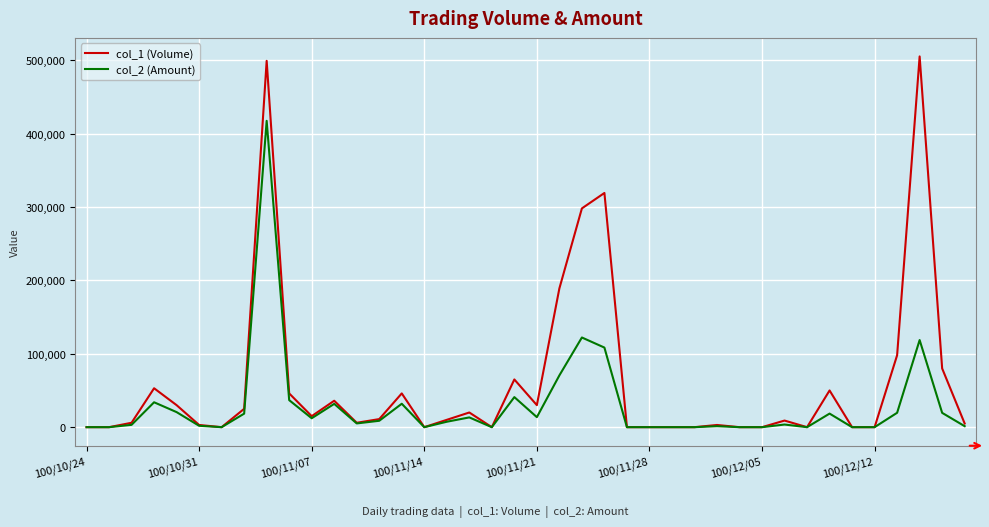

What is the greatest value displayed?

505000